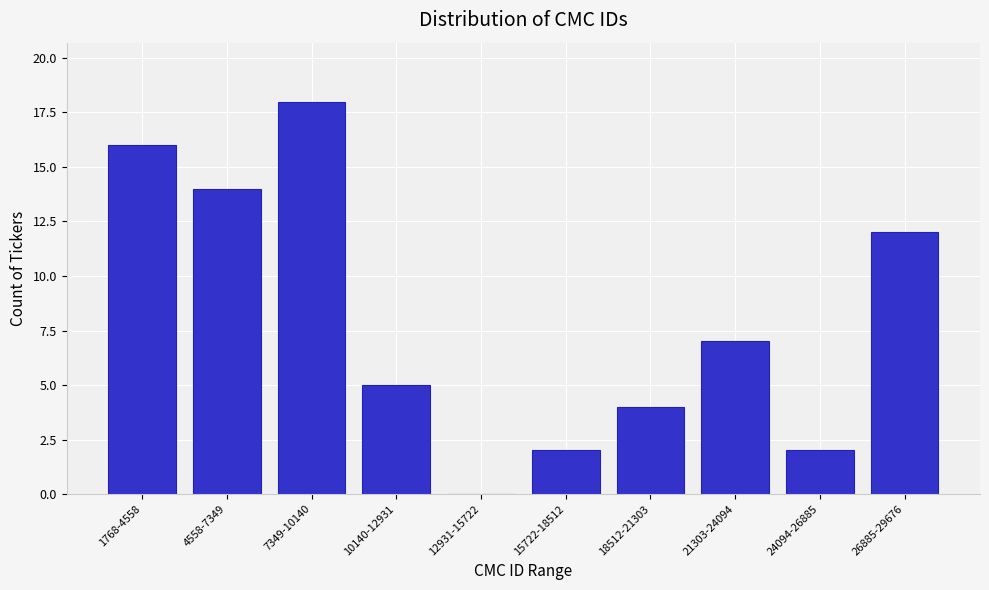

Reading right to left, list all the values displayed in this chart.

26885-29676=12	24094-26885=2	21303-24094=7	18512-21303=4	15722-18512=2	12931-15722=0	10140-12931=5	7349-10140=18	4558-7349=14	1768-4558=16